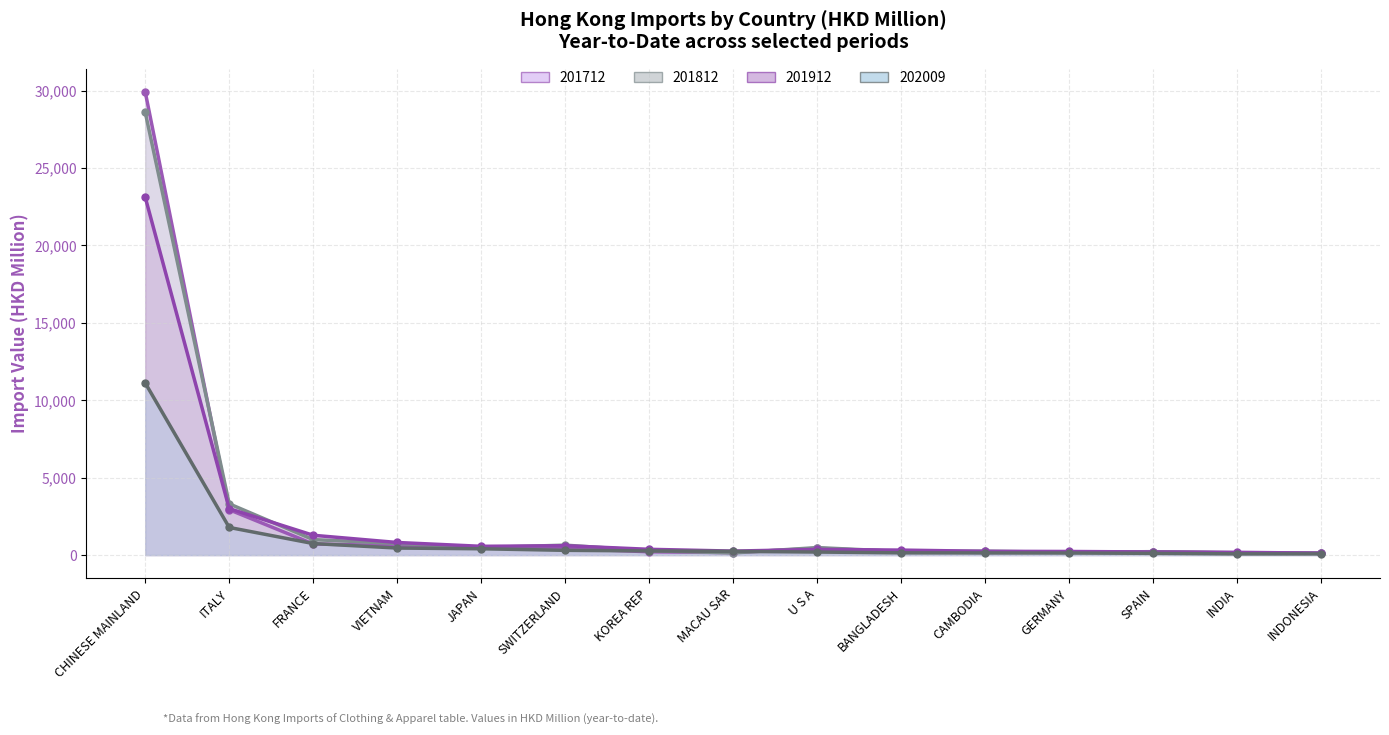

Where does the 201912 series first go above 365?

CHINESE MAINLAND